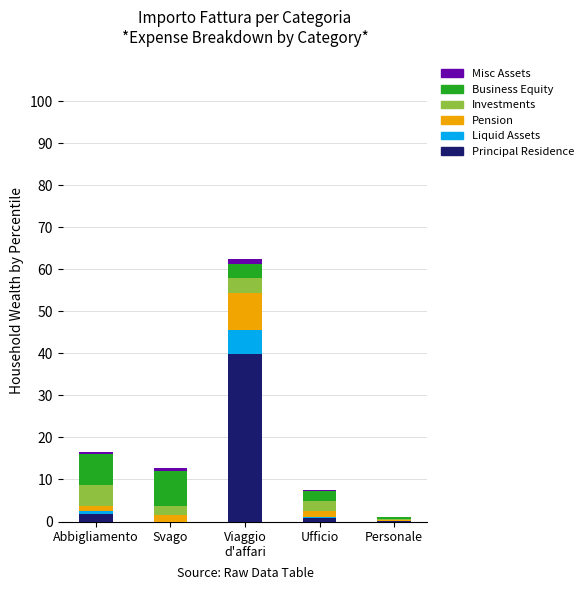

What is the sum of all Principal Residence values?

42.6